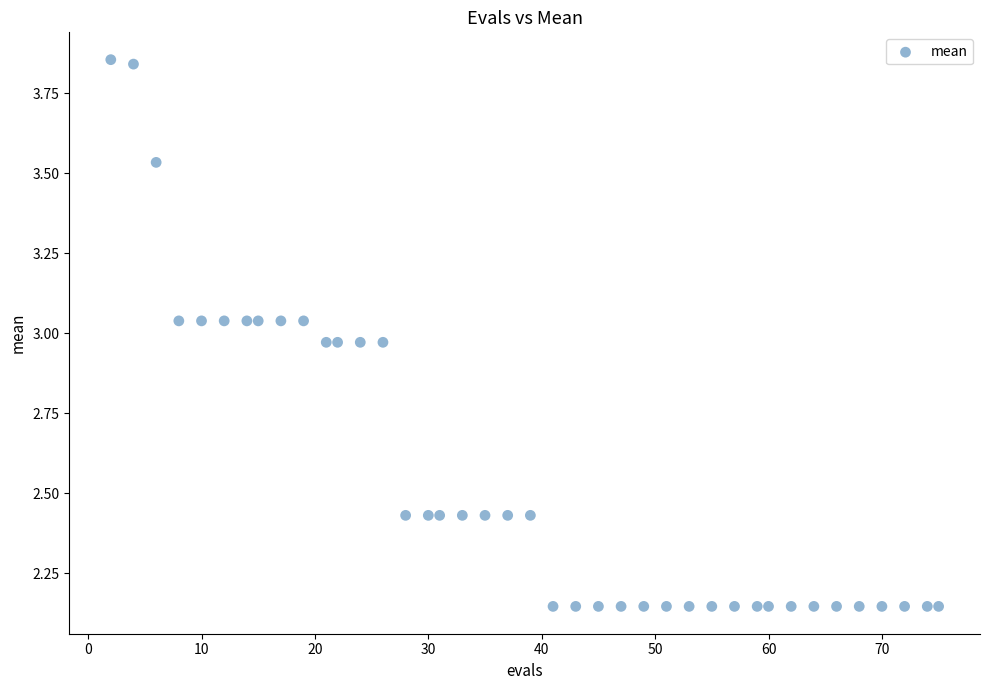

What is the range of X values (max minus min)?

73.0